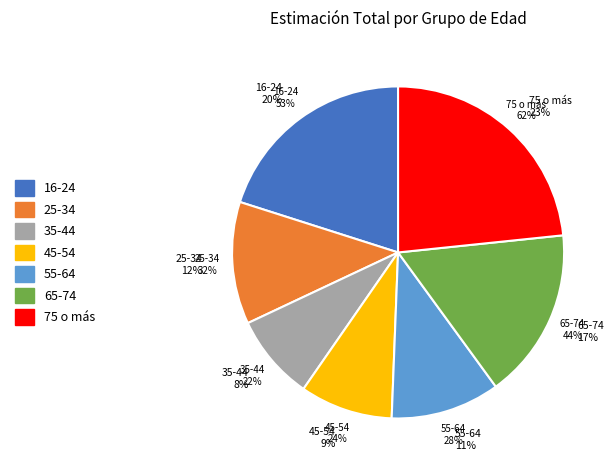

What percentage is the 55-64 slice, to the nearest percent?

11%